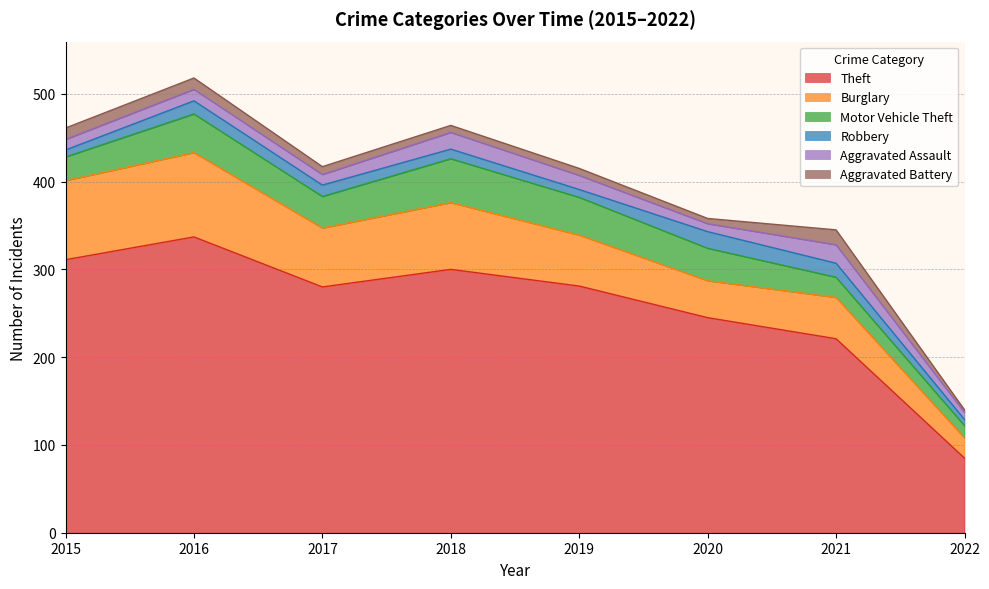

Which label corresponds to the smallest value in the chart?

2022